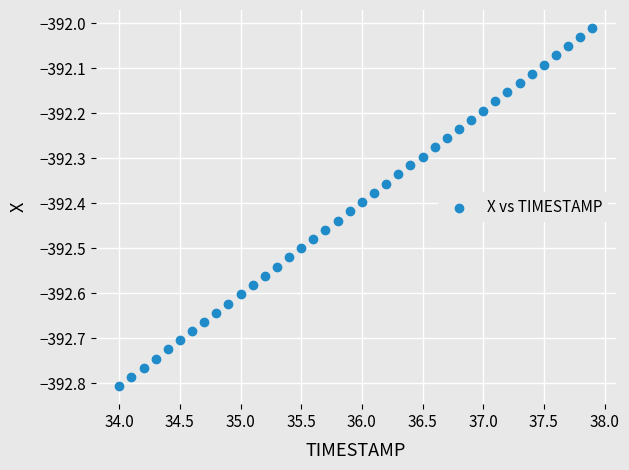

What is the range of X values (max minus min)?

3.9